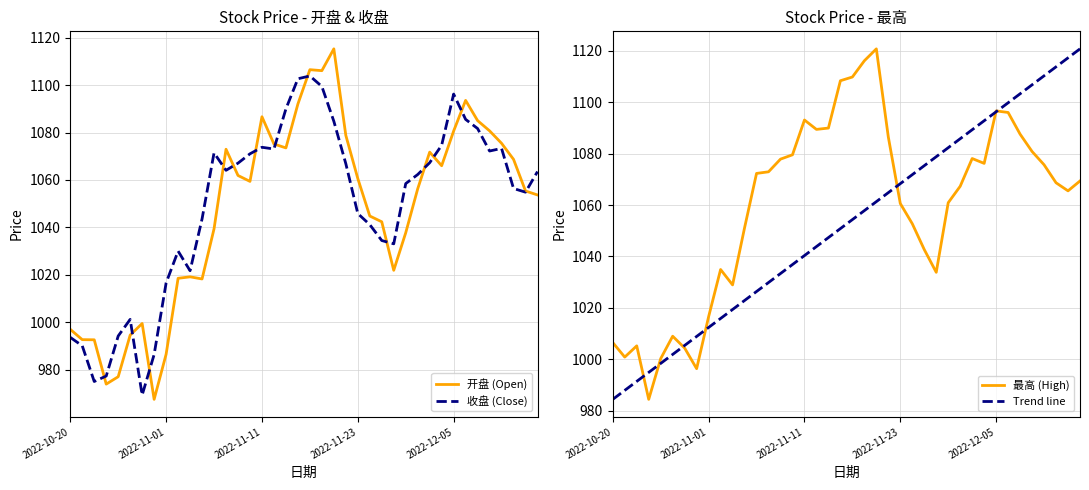

What position from the right is 2022-11-01?

32